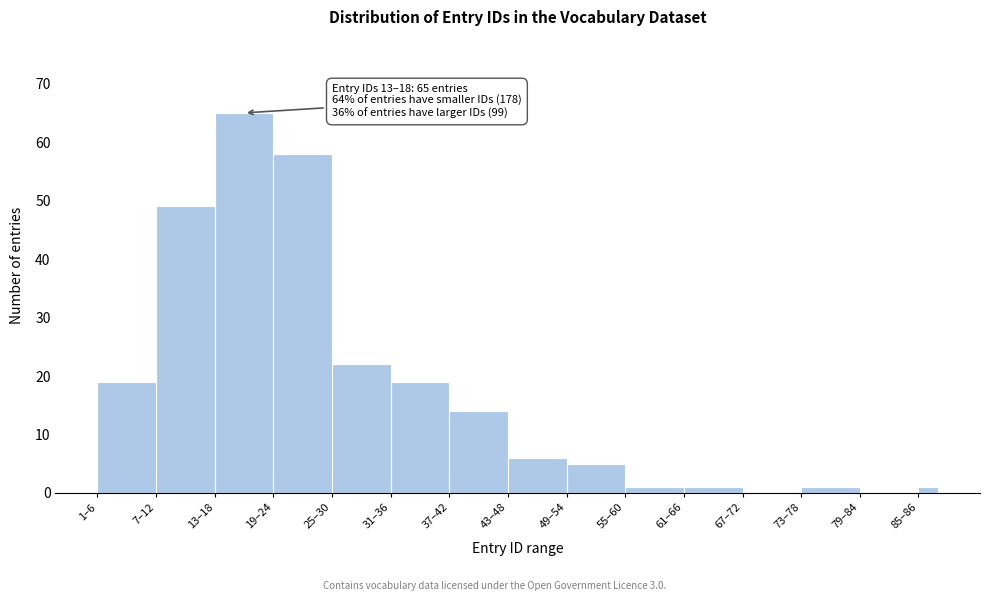

Reading left to right, extract all data points from this chart.

1–6=19	7–12=49	13–18=65	19–24=58	25–30=22	31–36=19	37–42=14	43–48=6	49–54=5	55–60=1	61–66=1	67–72=0	73–78=1	79–84=0	85–86=1